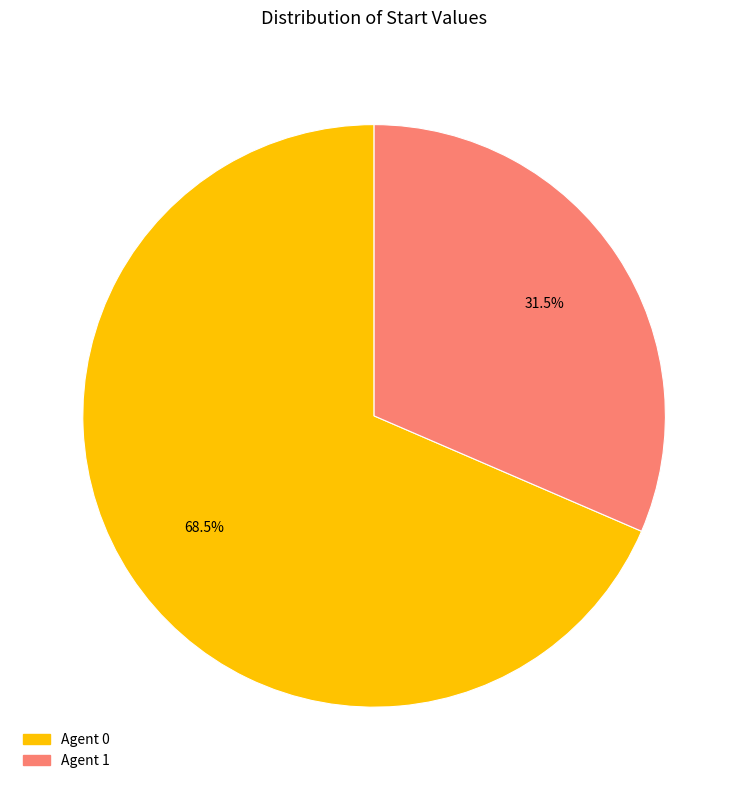

Which slice is the smallest?

1